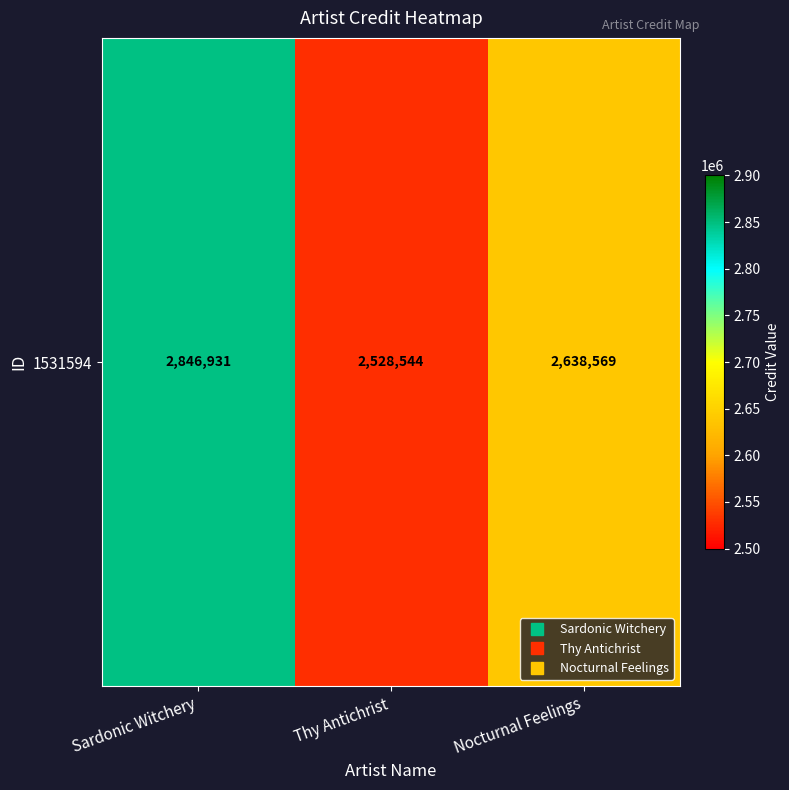

What is the minimum value shown in the chart?

2528544